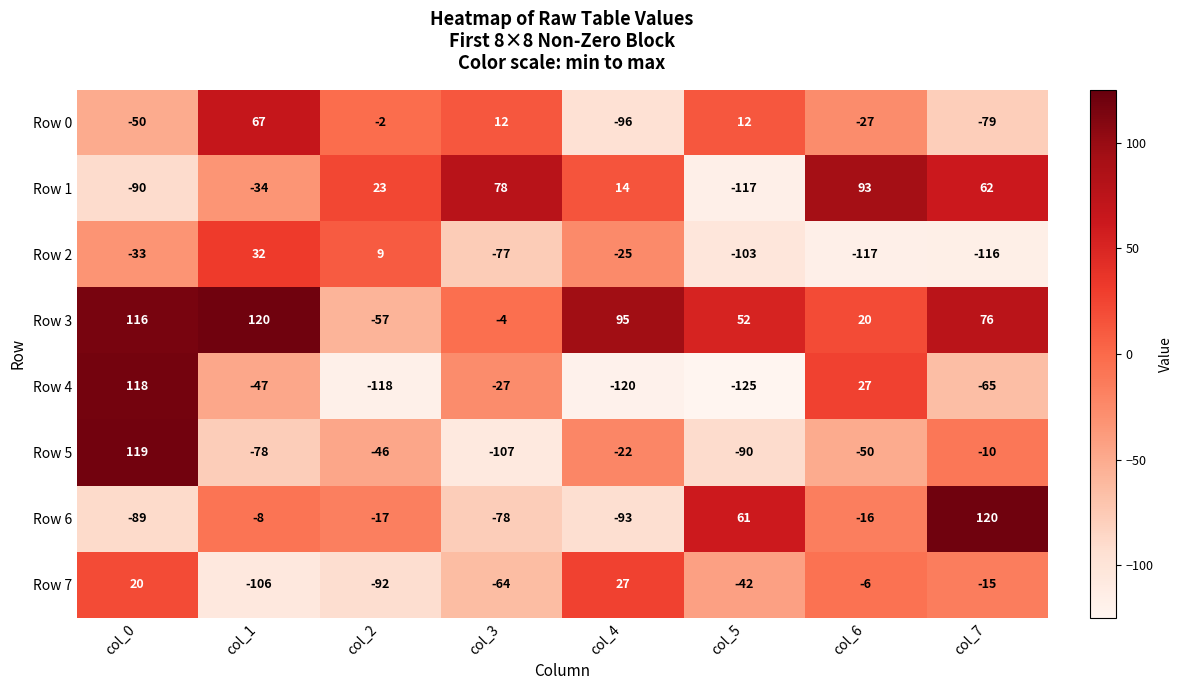

At which label does Row 2 first exceed -33?

col_1